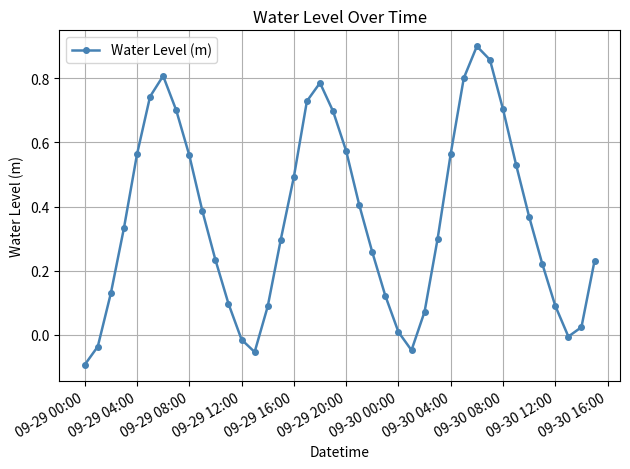

How many interior local valleys (lower than both neighbors) does the data have?

3